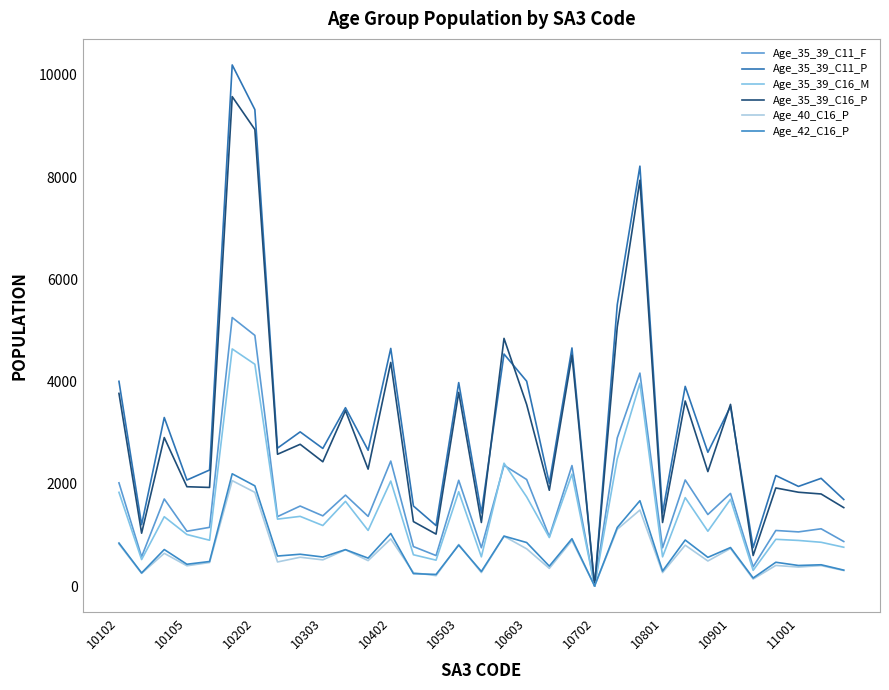

True or false: Age_35_39_C11_F and Age_42_C16_P cross at least once.

False